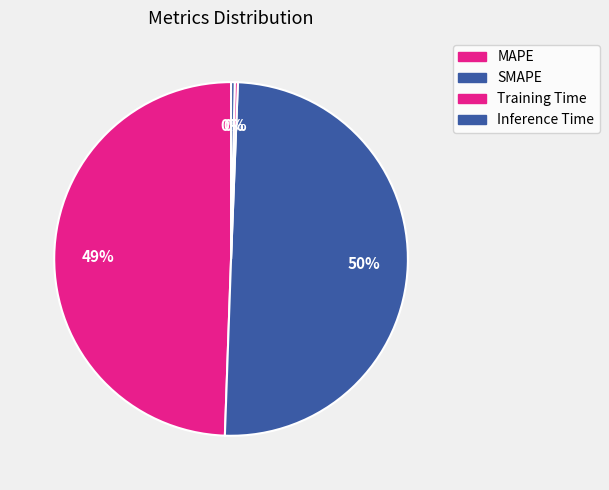

Is it true that SMAPE is 50% of the pie?

True